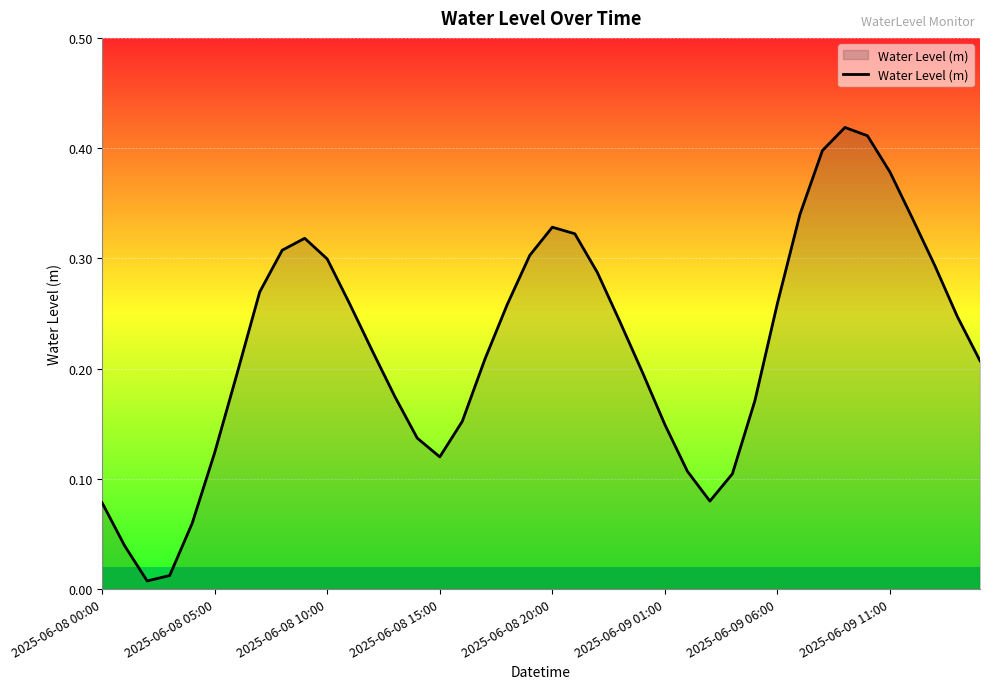

How many lines are shown in the chart?

1